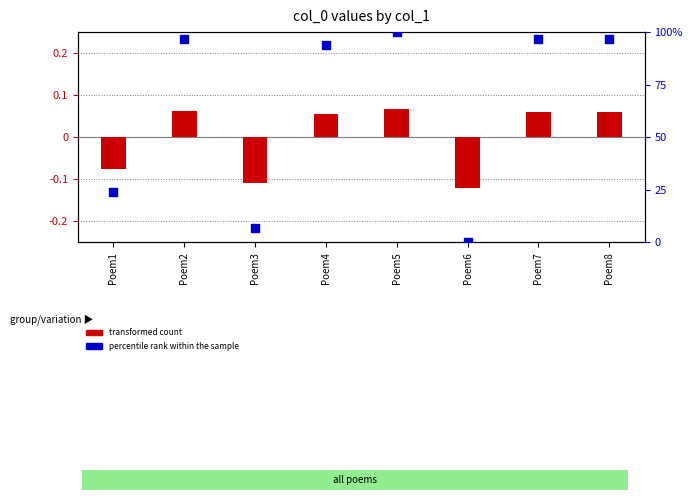

Which series contains the lowest Y value?

transformed count